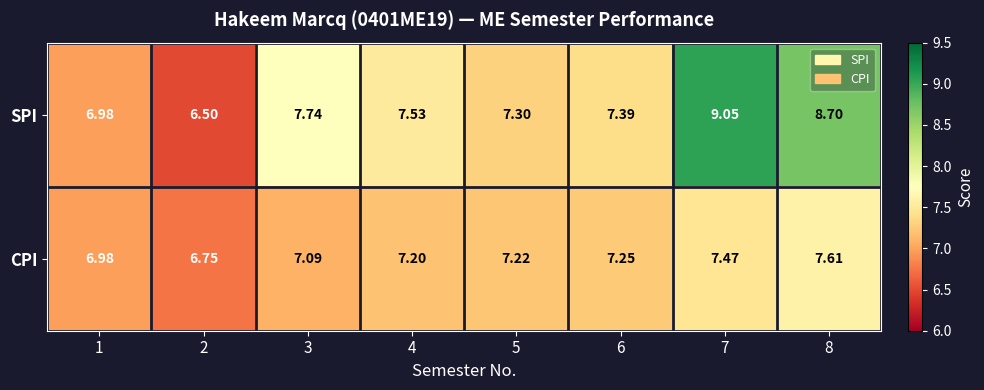

Rank the series at 6 from highest to lowest value.

SPI, CPI